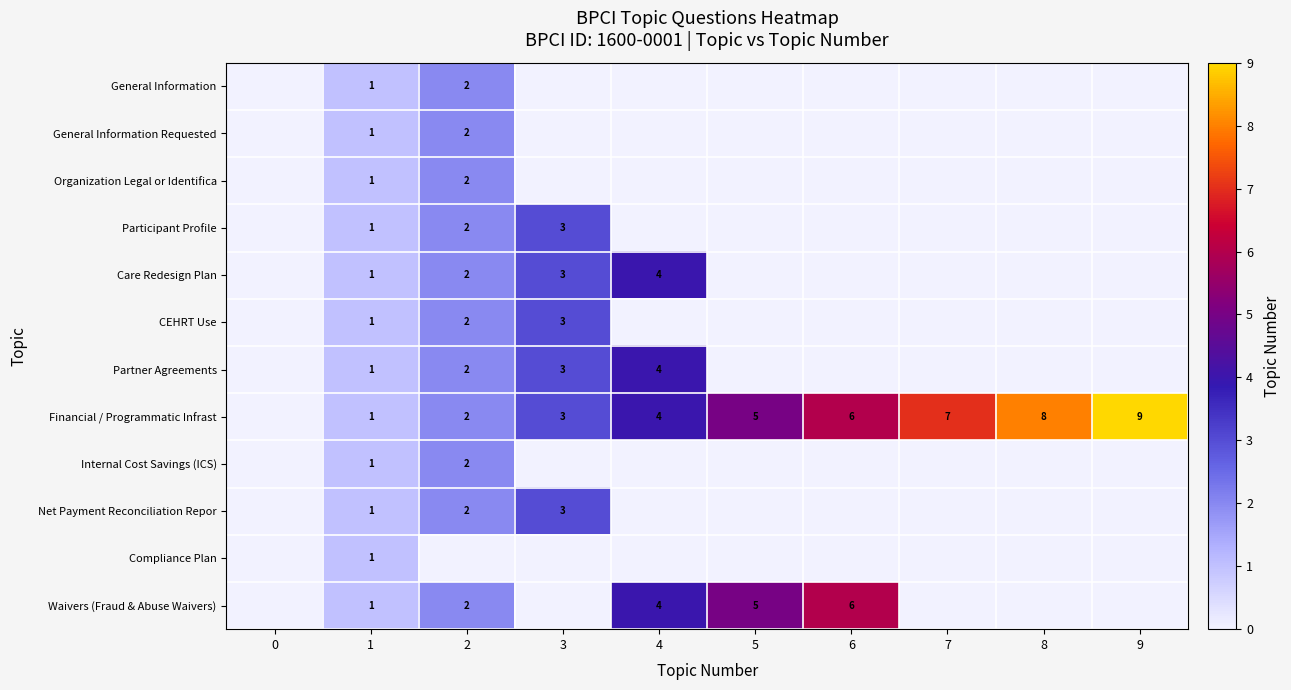

True or false: Waivers (Fraud & Abuse Waivers) has a value of 4 at 4.

True